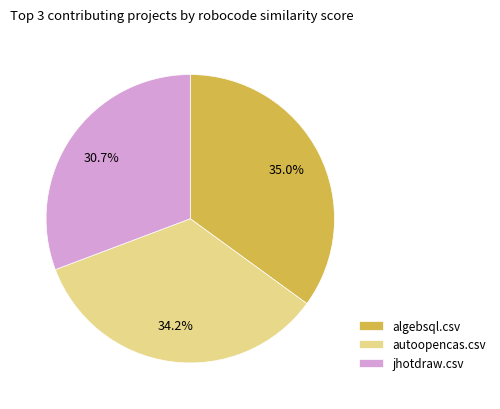

Is there a majority slice in this chart?

No